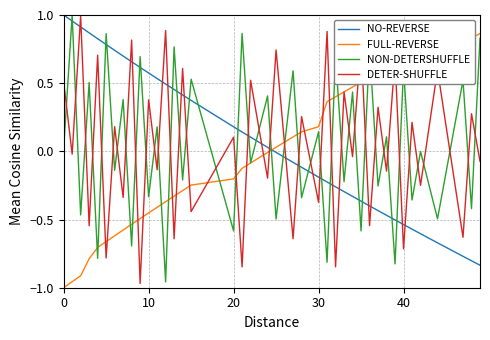

How many times do NO-REVERSE and DETER-SHUFFLE cross each other?

21